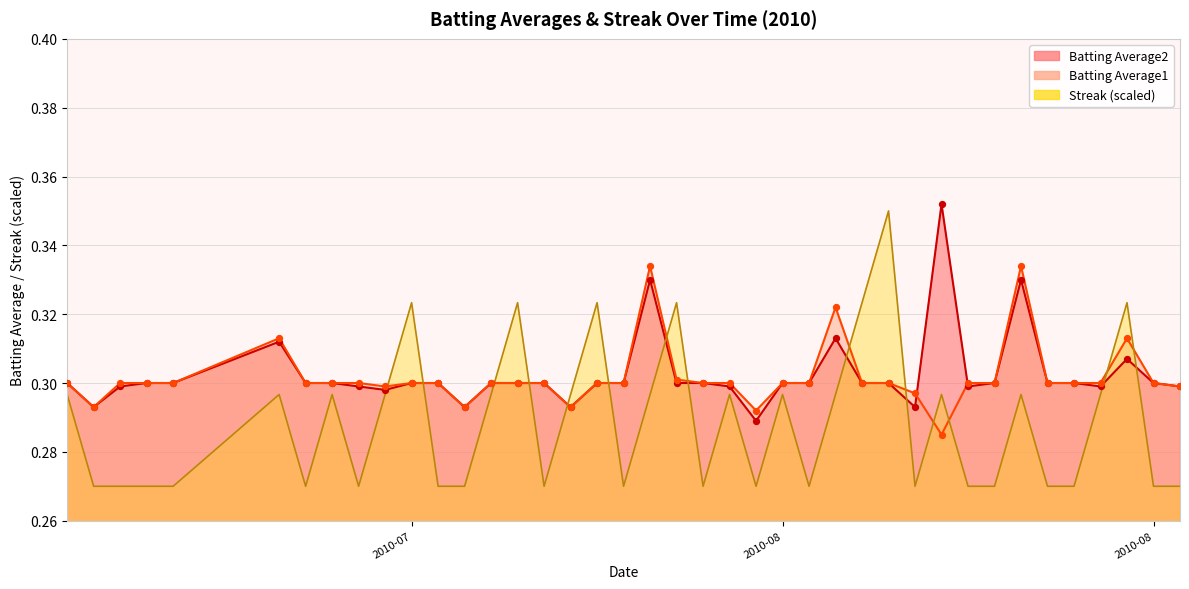

Which series contains the lowest Y value?

Streak